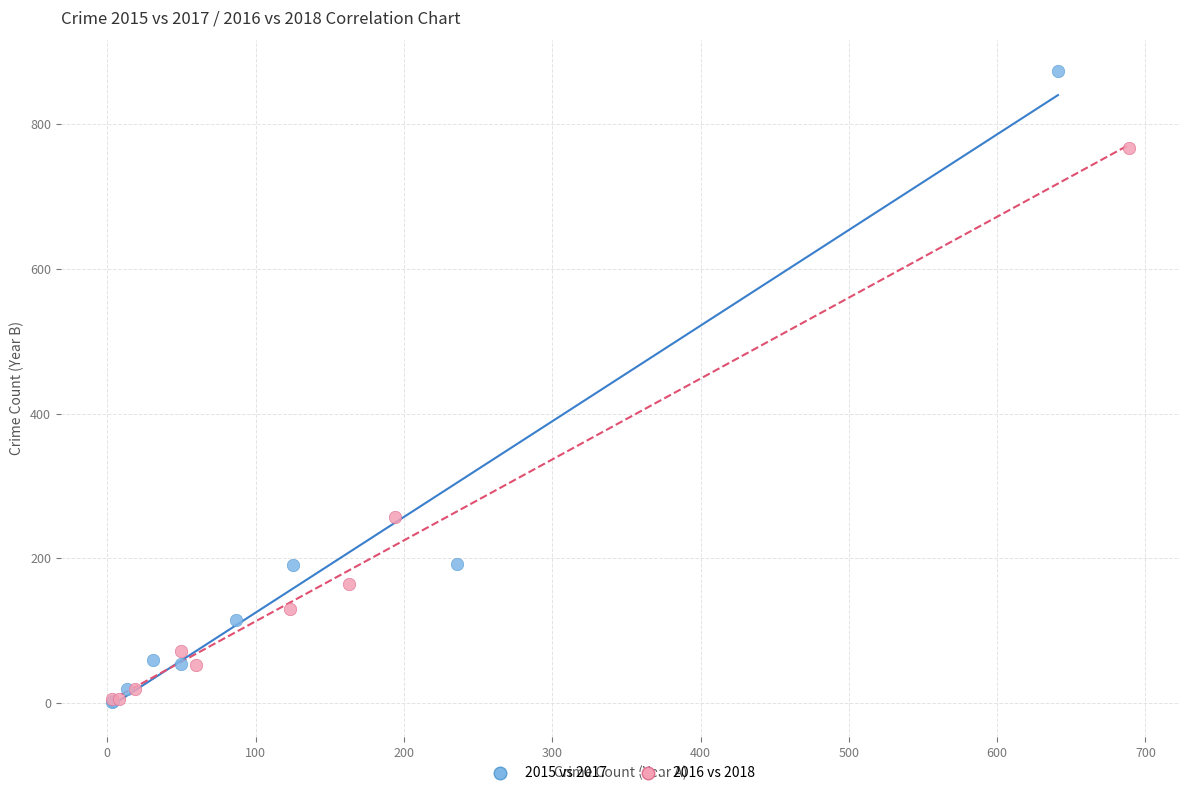

Which series reaches the maximum Y coordinate?

2015 vs 2017